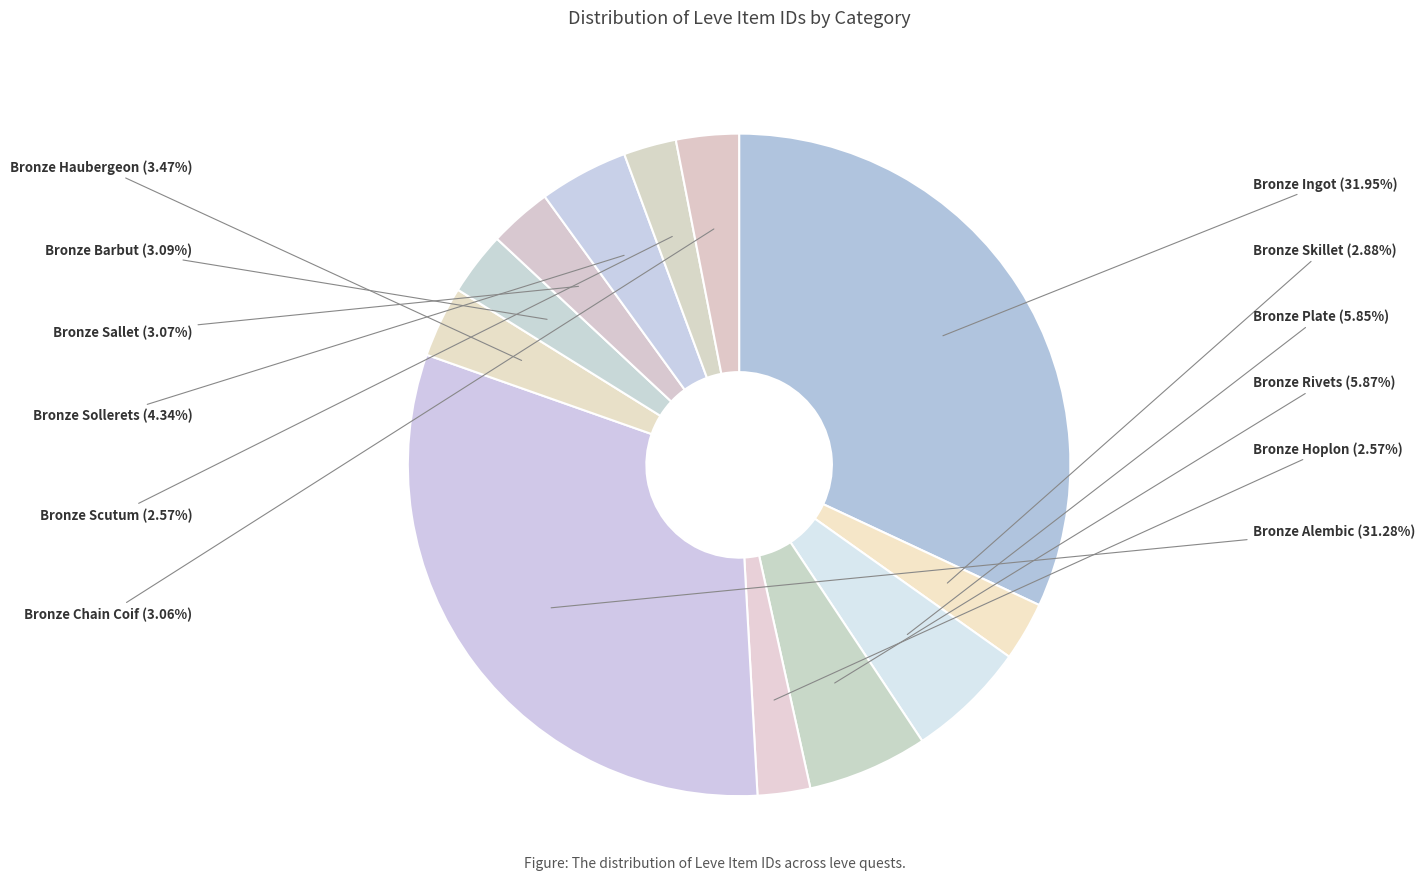

Between Bronze Barbut and Bronze Scutum, which is larger?

Bronze Barbut